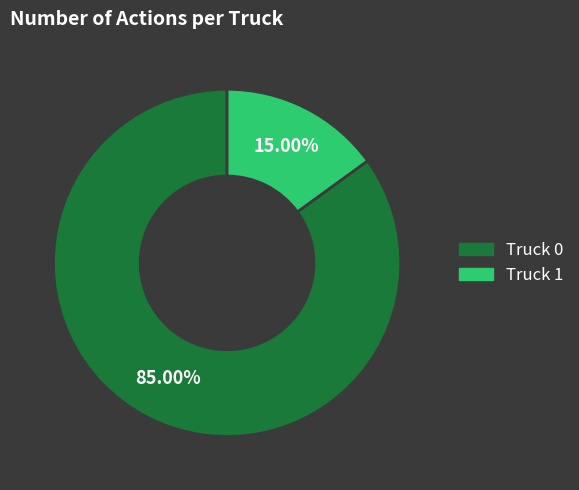

Between Truck 1 and Truck 0, which is larger?

Truck 0